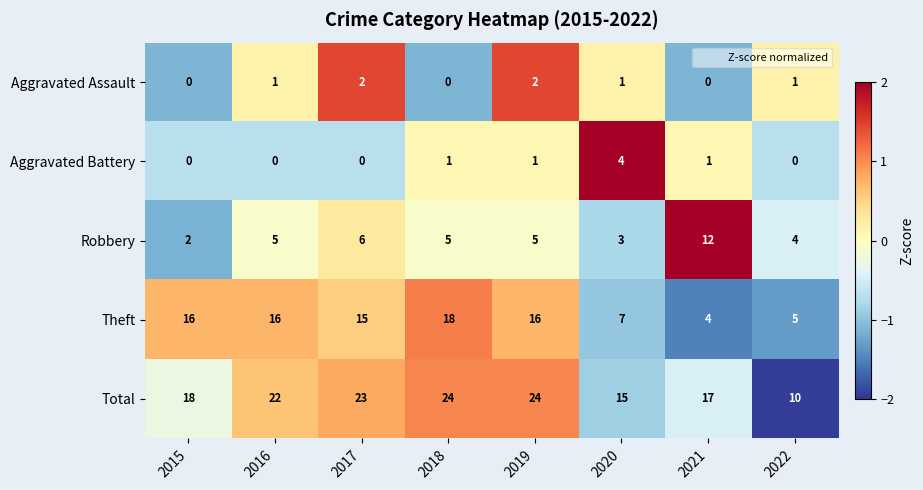

Which series has the largest total across all categories?

Total